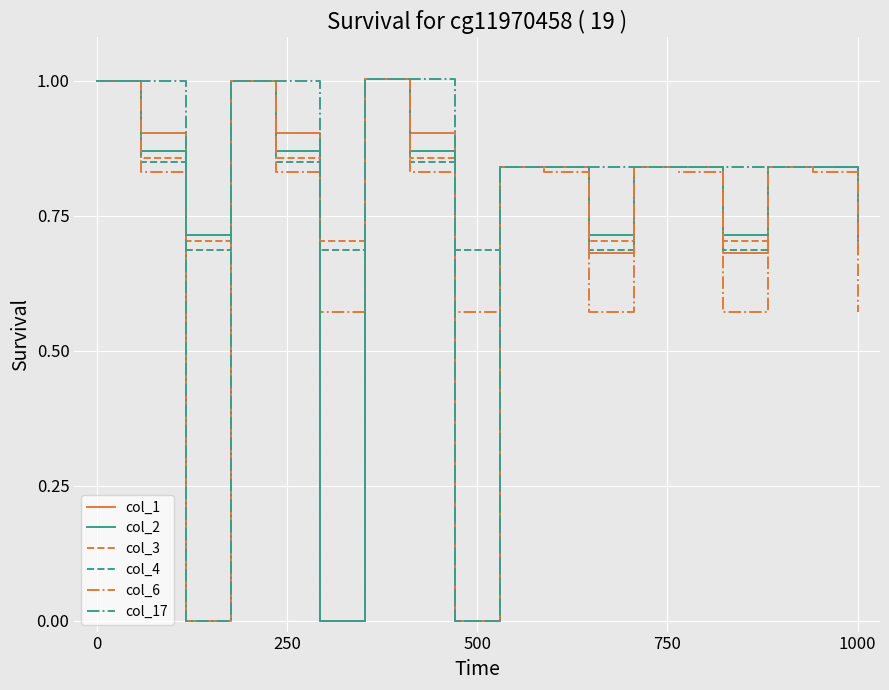

What is the greatest value displayed?

1.0